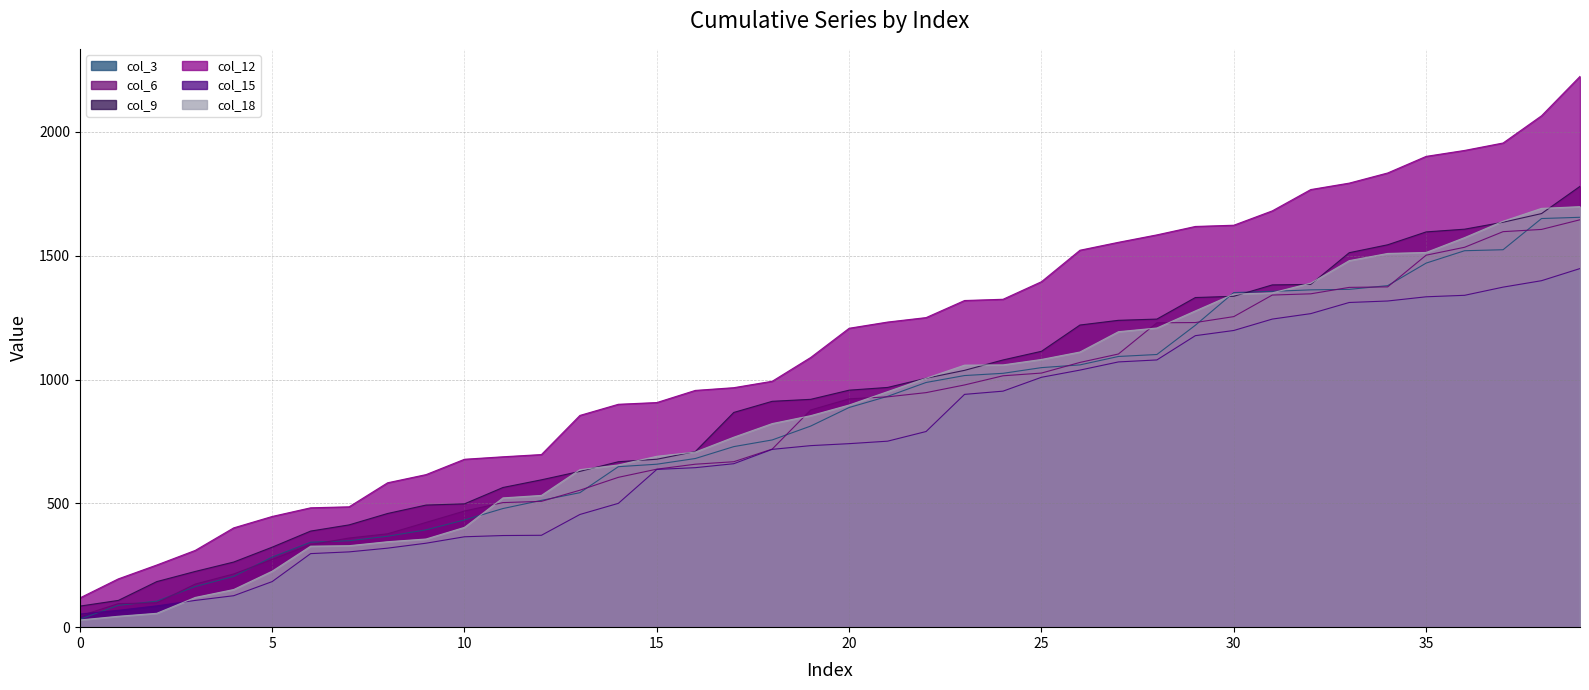

What is the difference between the second highest and second lowest values in the col_6 series?

1511